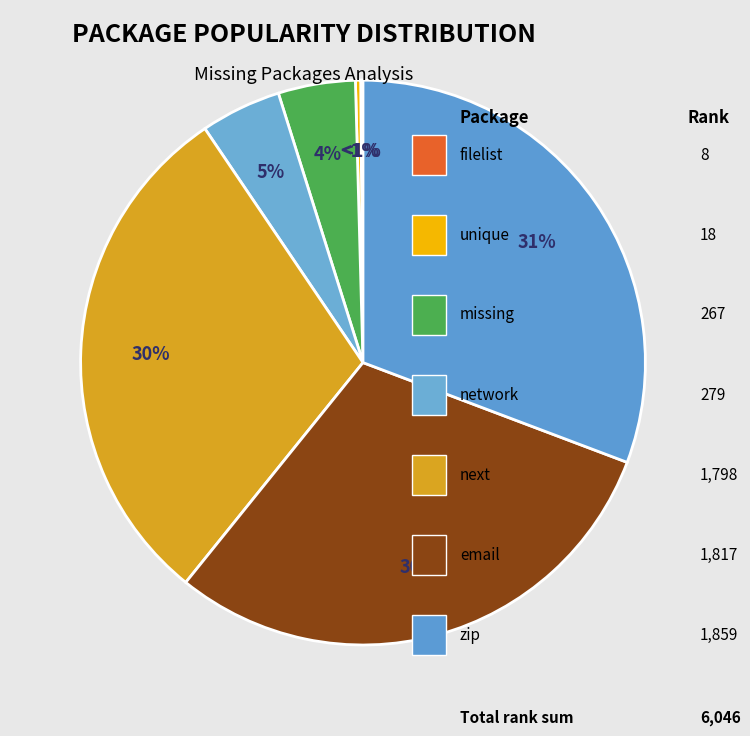

Does any single category account for the majority?

No